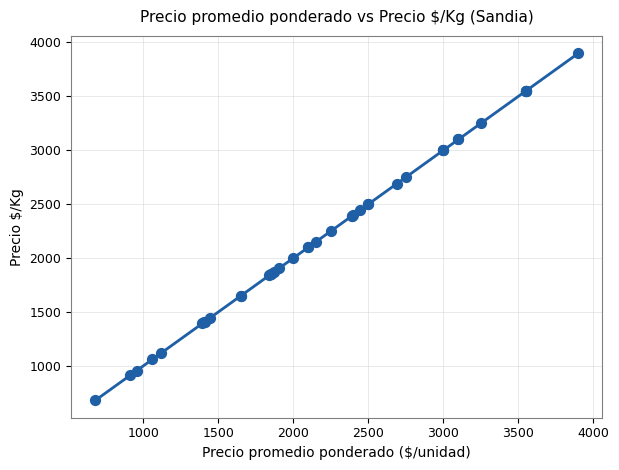

What Y value in the scatter plot is closest to 2290?

2250